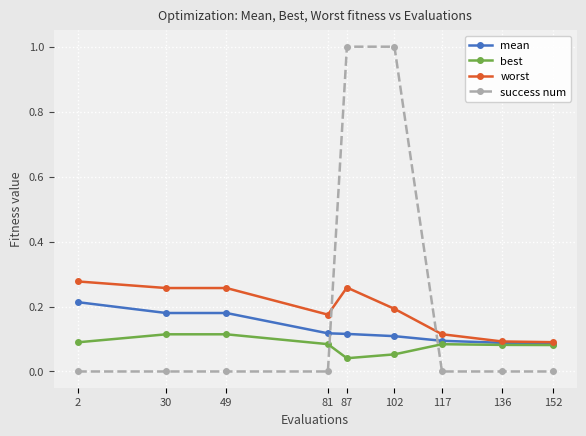

What is the value of the success num point at the 5th from the left?

1.0